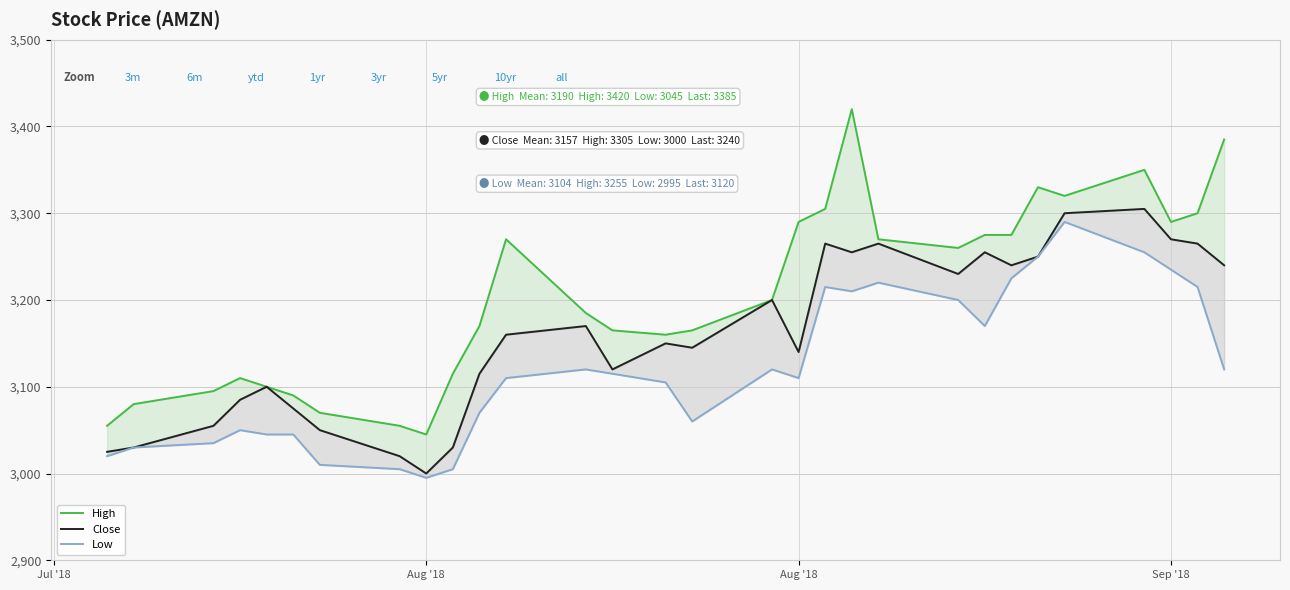

What are all the series names shown in the legend?

High, Close, Low